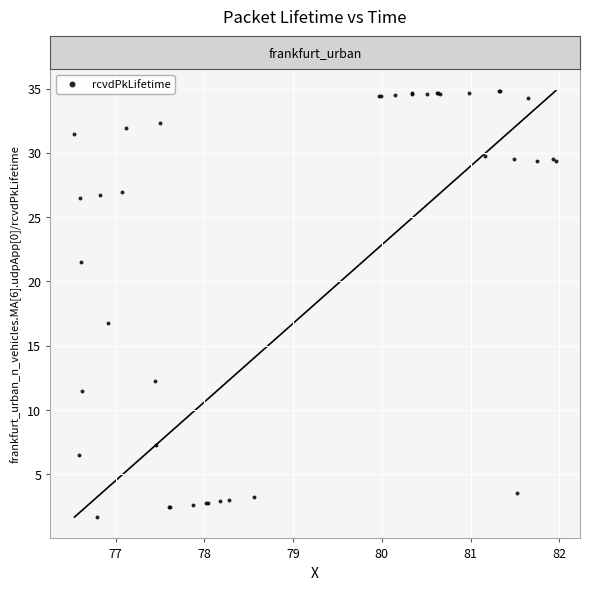

What Y value in the scatter plot is closest to 18?

16.8